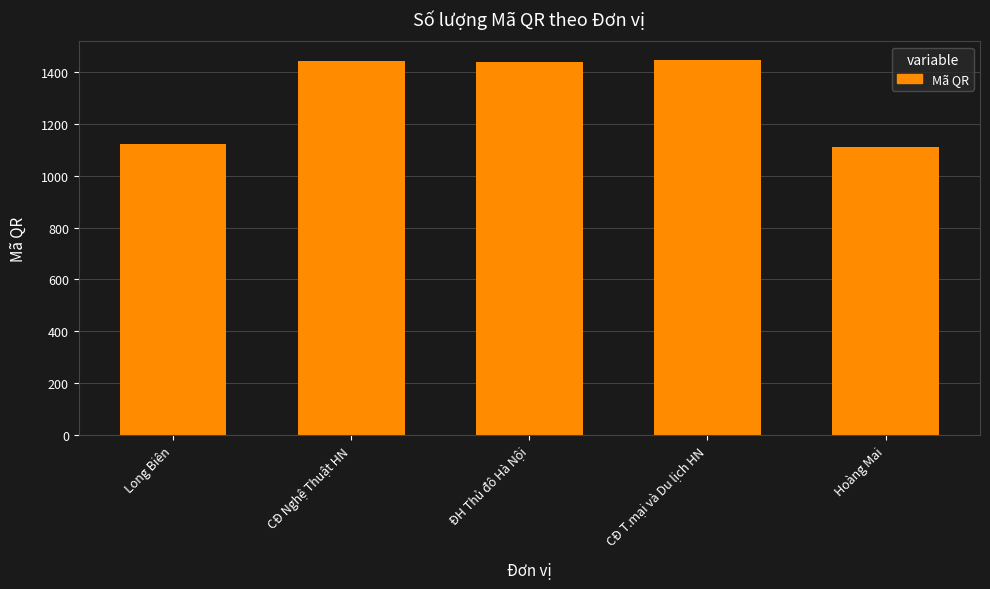

What is the change in value from CĐ Nghệ Thuật HN to Hoàng Mai?

-332